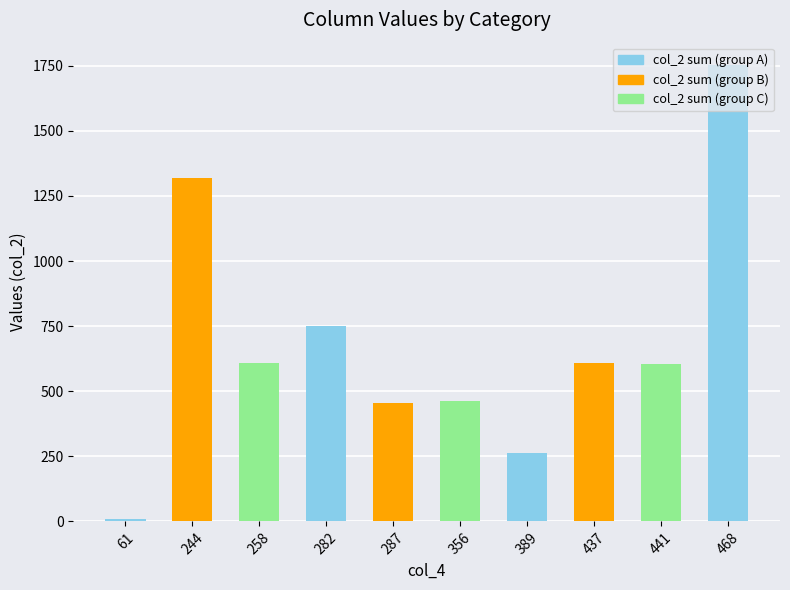

What is the maximum value shown in the chart?

1751